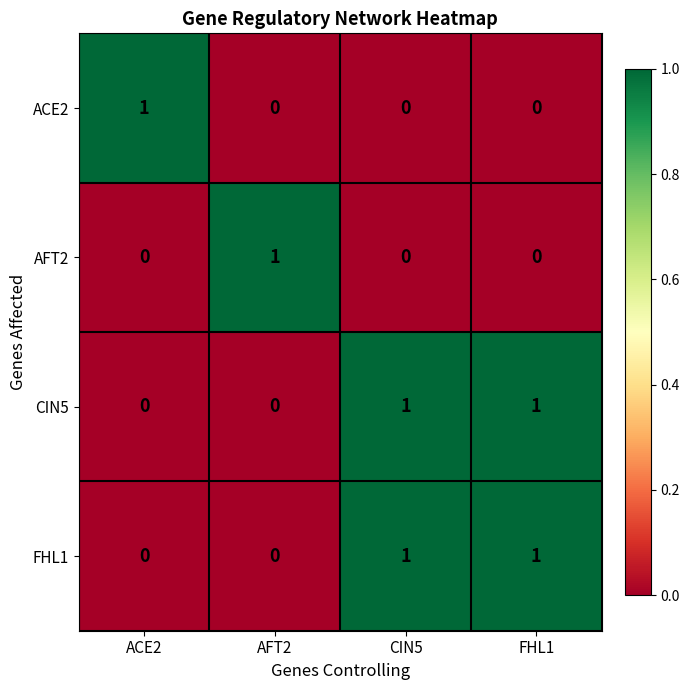

At how many categories does at least one series exceed 0?

4